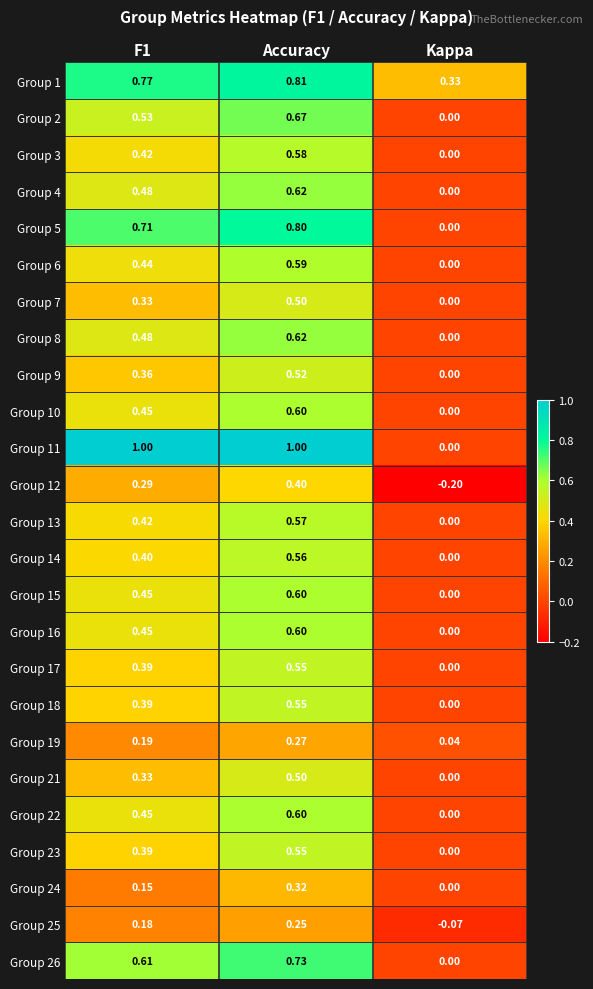

Where is Group 24 nearest to the value 0?

Kappa